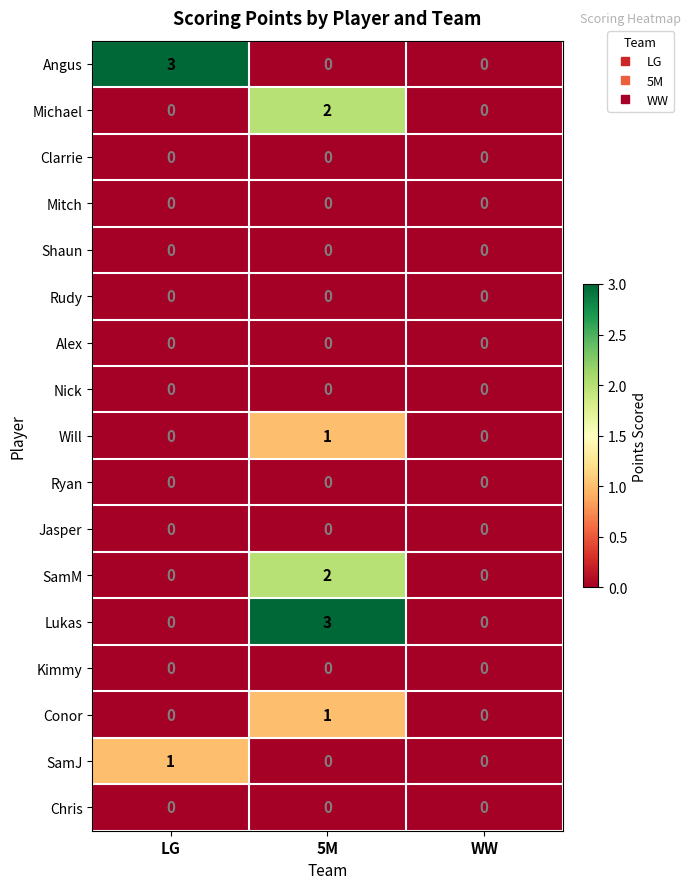

What is the spread (max minus min) of values at LG?

3